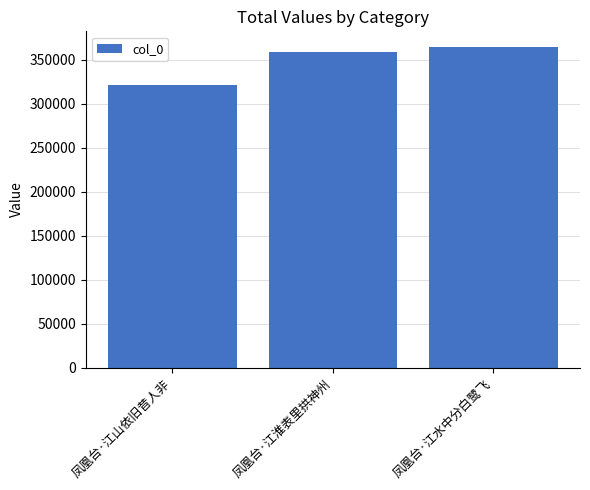

Does the chart contain any negative values?

No